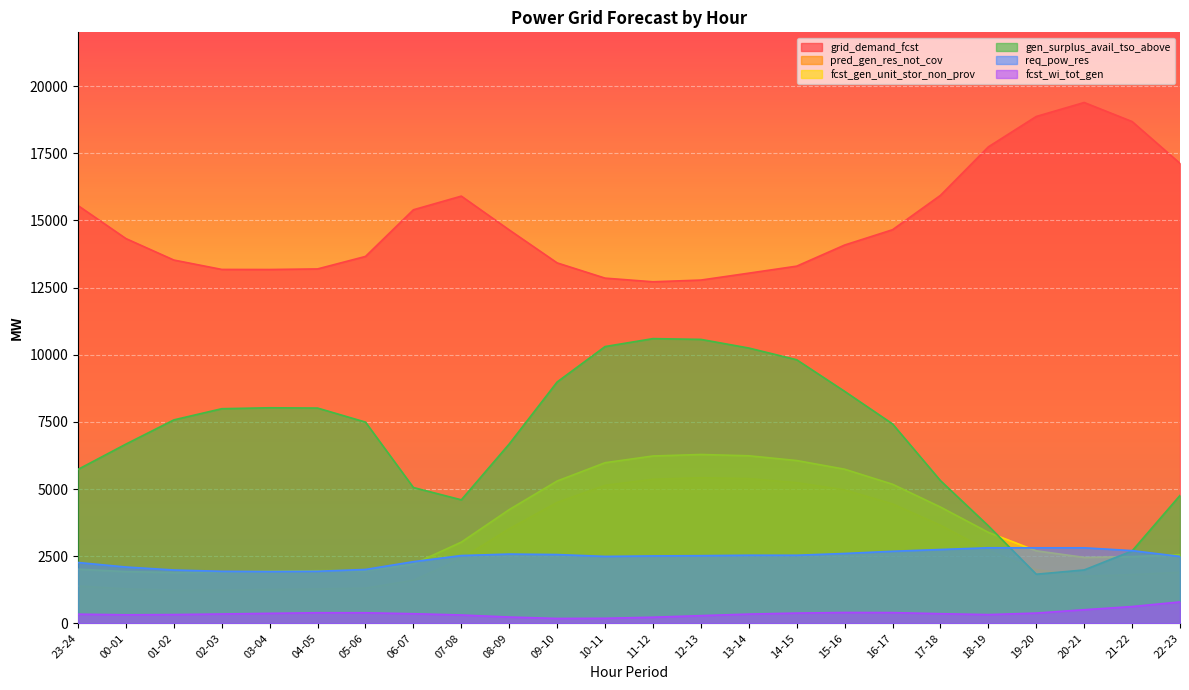

What is the label of the 5th point from the right?

18-19